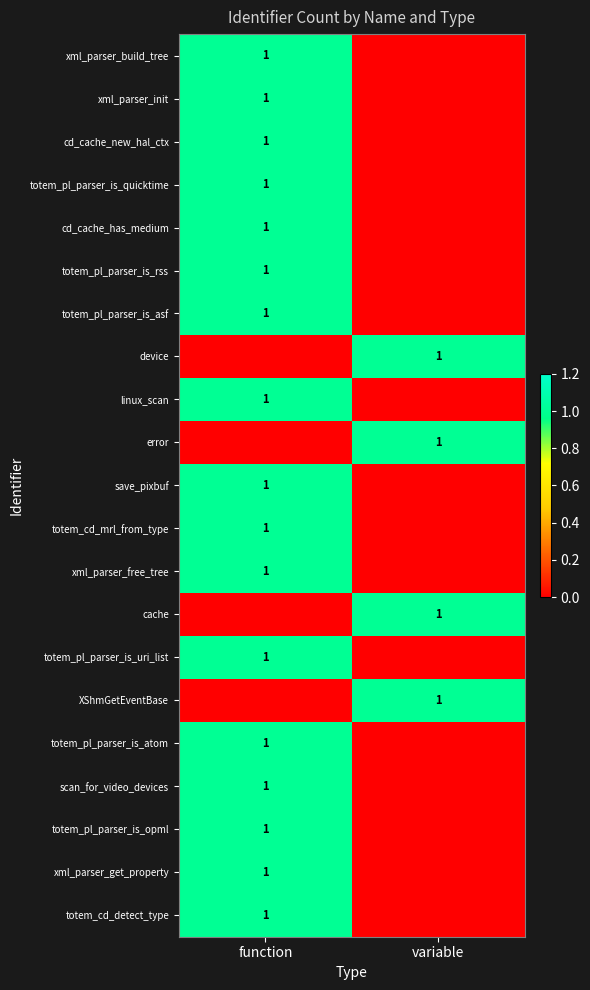

Is it true that scan_for_video_devices equals 0 at function?

False